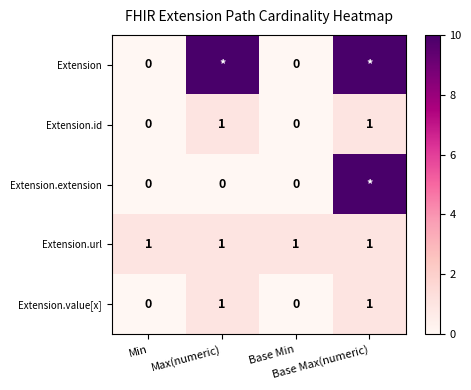

How many distinct data groups are displayed?

5